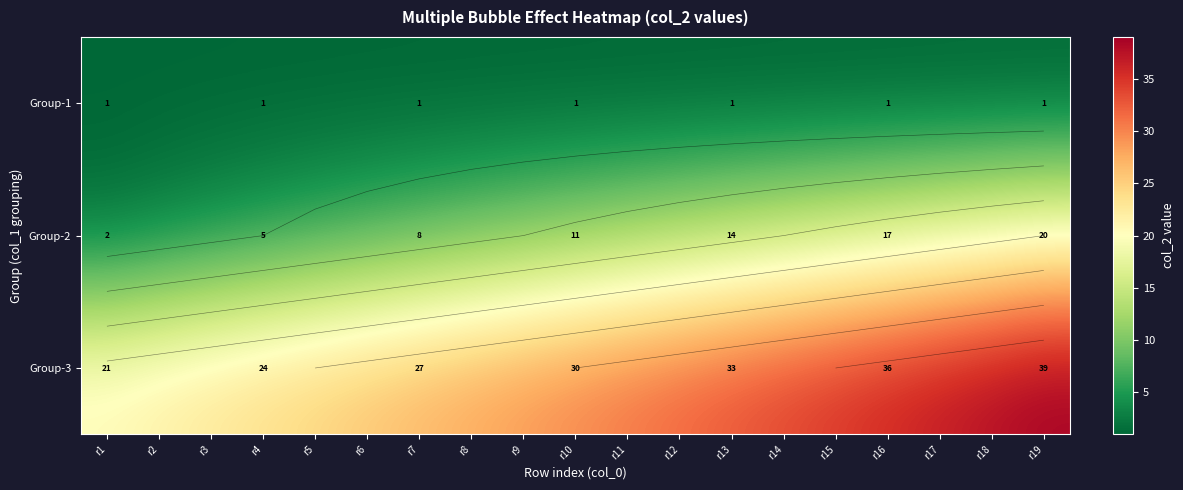

The Group-3 series shows 22 at r2. True or false?

True